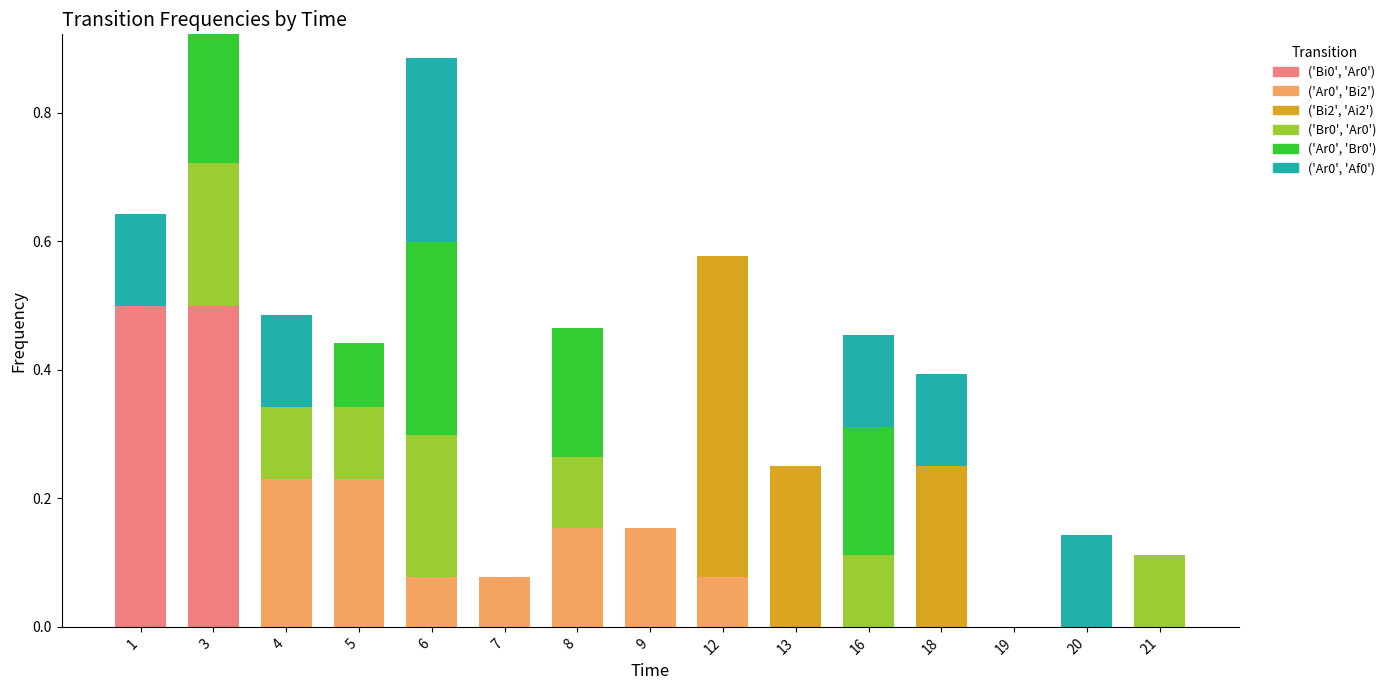

List the series in order of their peak value, lowest first.

('Br0', 'Ar0'), ('Ar0', 'Bi2'), ('Ar0', 'Af0'), ('Ar0', 'Br0'), ('Bi0', 'Ar0'), ('Bi2', 'Ai2')